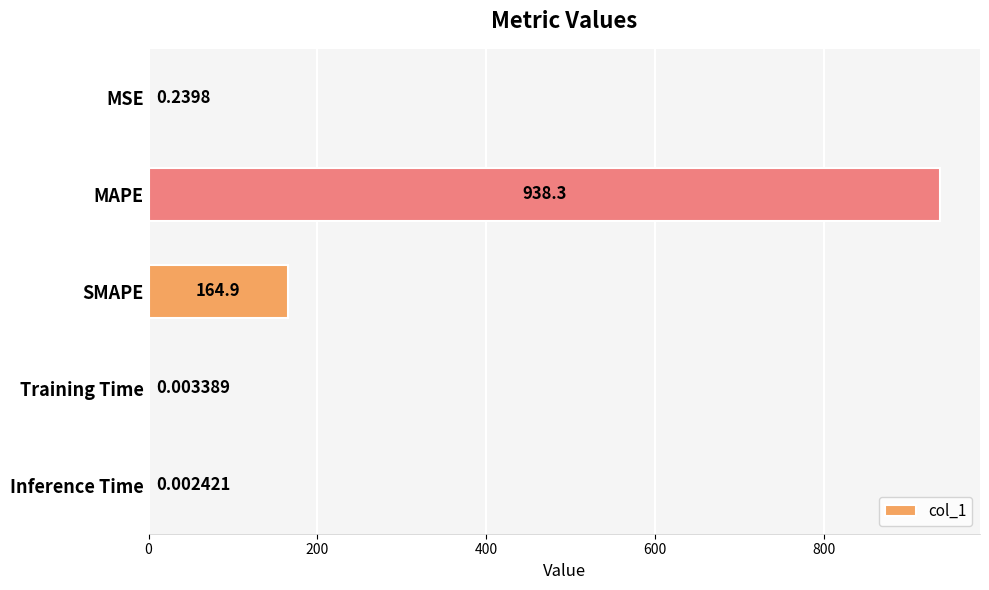

What is the sum of all values?

1103.4